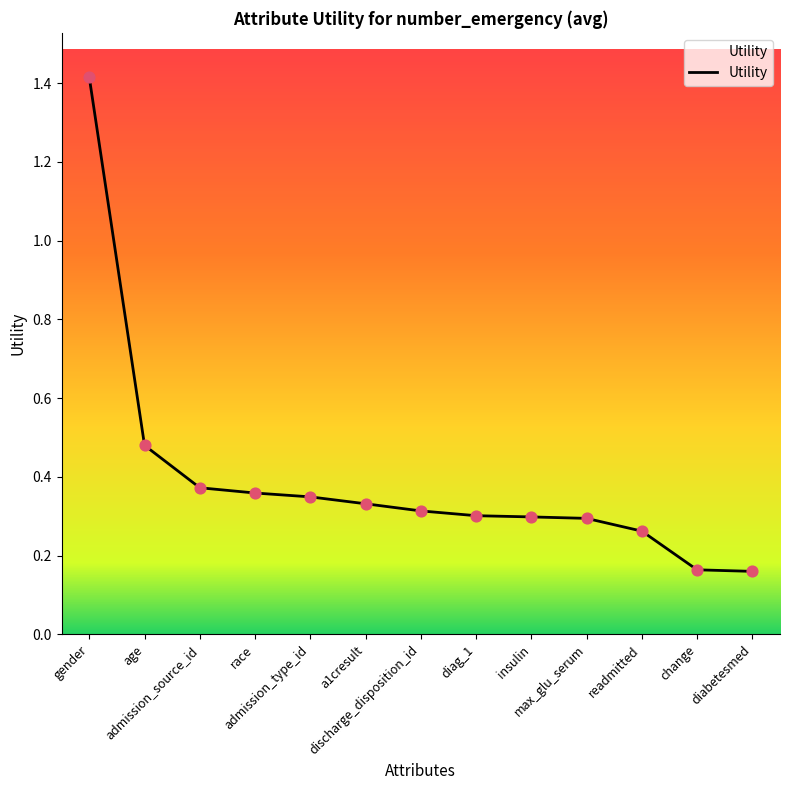

Which has a higher value, gender or discharge_disposition_id?

gender